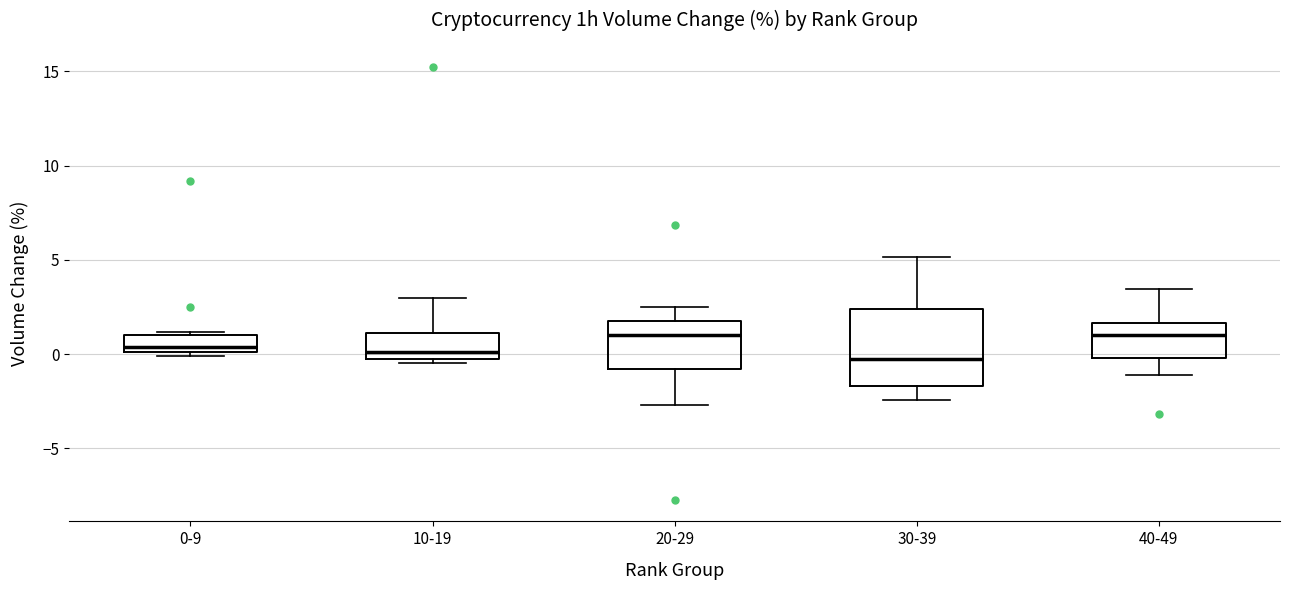

Reading left to right, transcribe this box plot: for each box, give where its median line is, the range the box spans, and where its two whiskers end, as read against the y-axis. The values are not printed on the chart, so give them approximately, as read against the axis.

0-9: median 0.5, box 0.0 to 1.0, whiskers 0.0 (just below the box's lower edge) to 1.0 (just above the box's upper edge)
10-19: median 0.0 (just above the box's lower edge), box 0.0 to 1.0, whiskers -0.5 to 3.0
20-29: median 1.0, box -1.0 to 2.0, whiskers -2.5 to 2.5
30-39: median -0.5, box -1.5 to 2.5, whiskers -2.5 to 5.0
40-49: median 1.0, box 0.0 to 1.5, whiskers -1.0 to 3.5